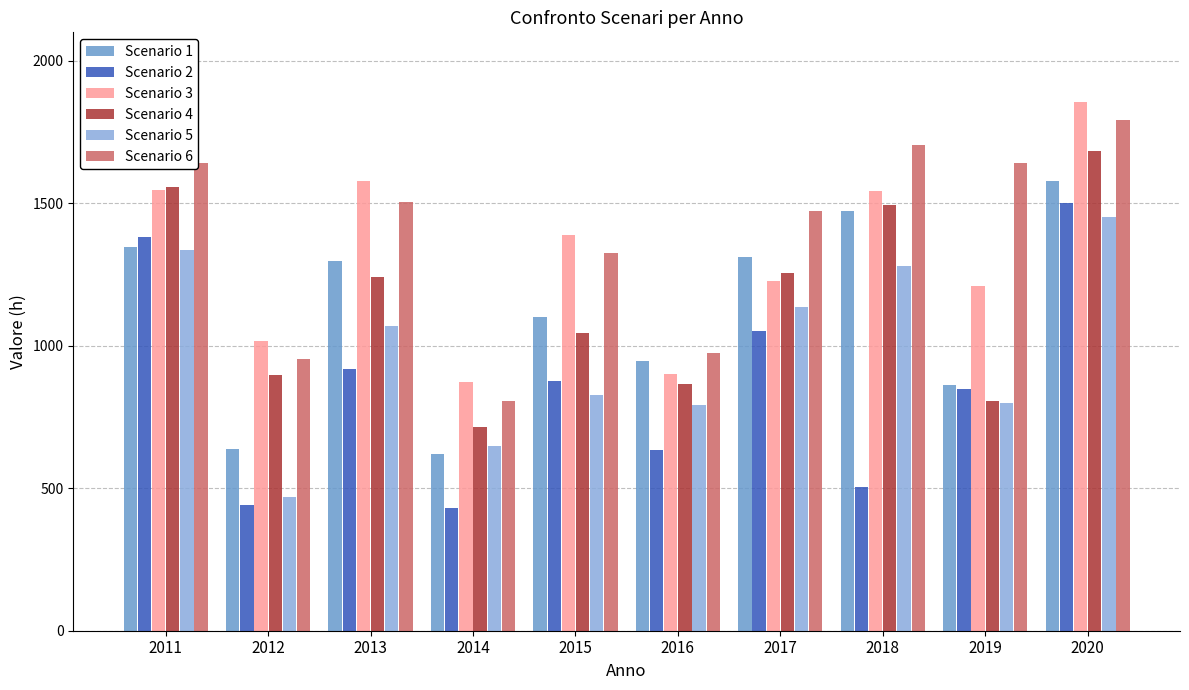

How many distinct data groups are displayed?

6